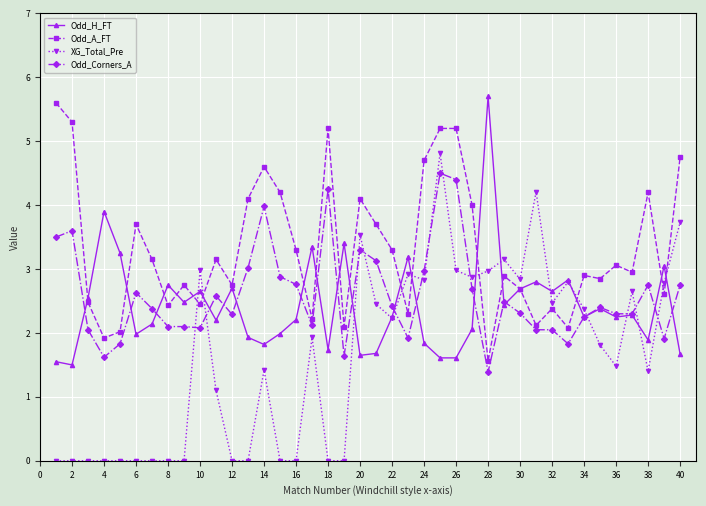

True or false: Odd_A_FT has more than 2 interior local peaks.

True